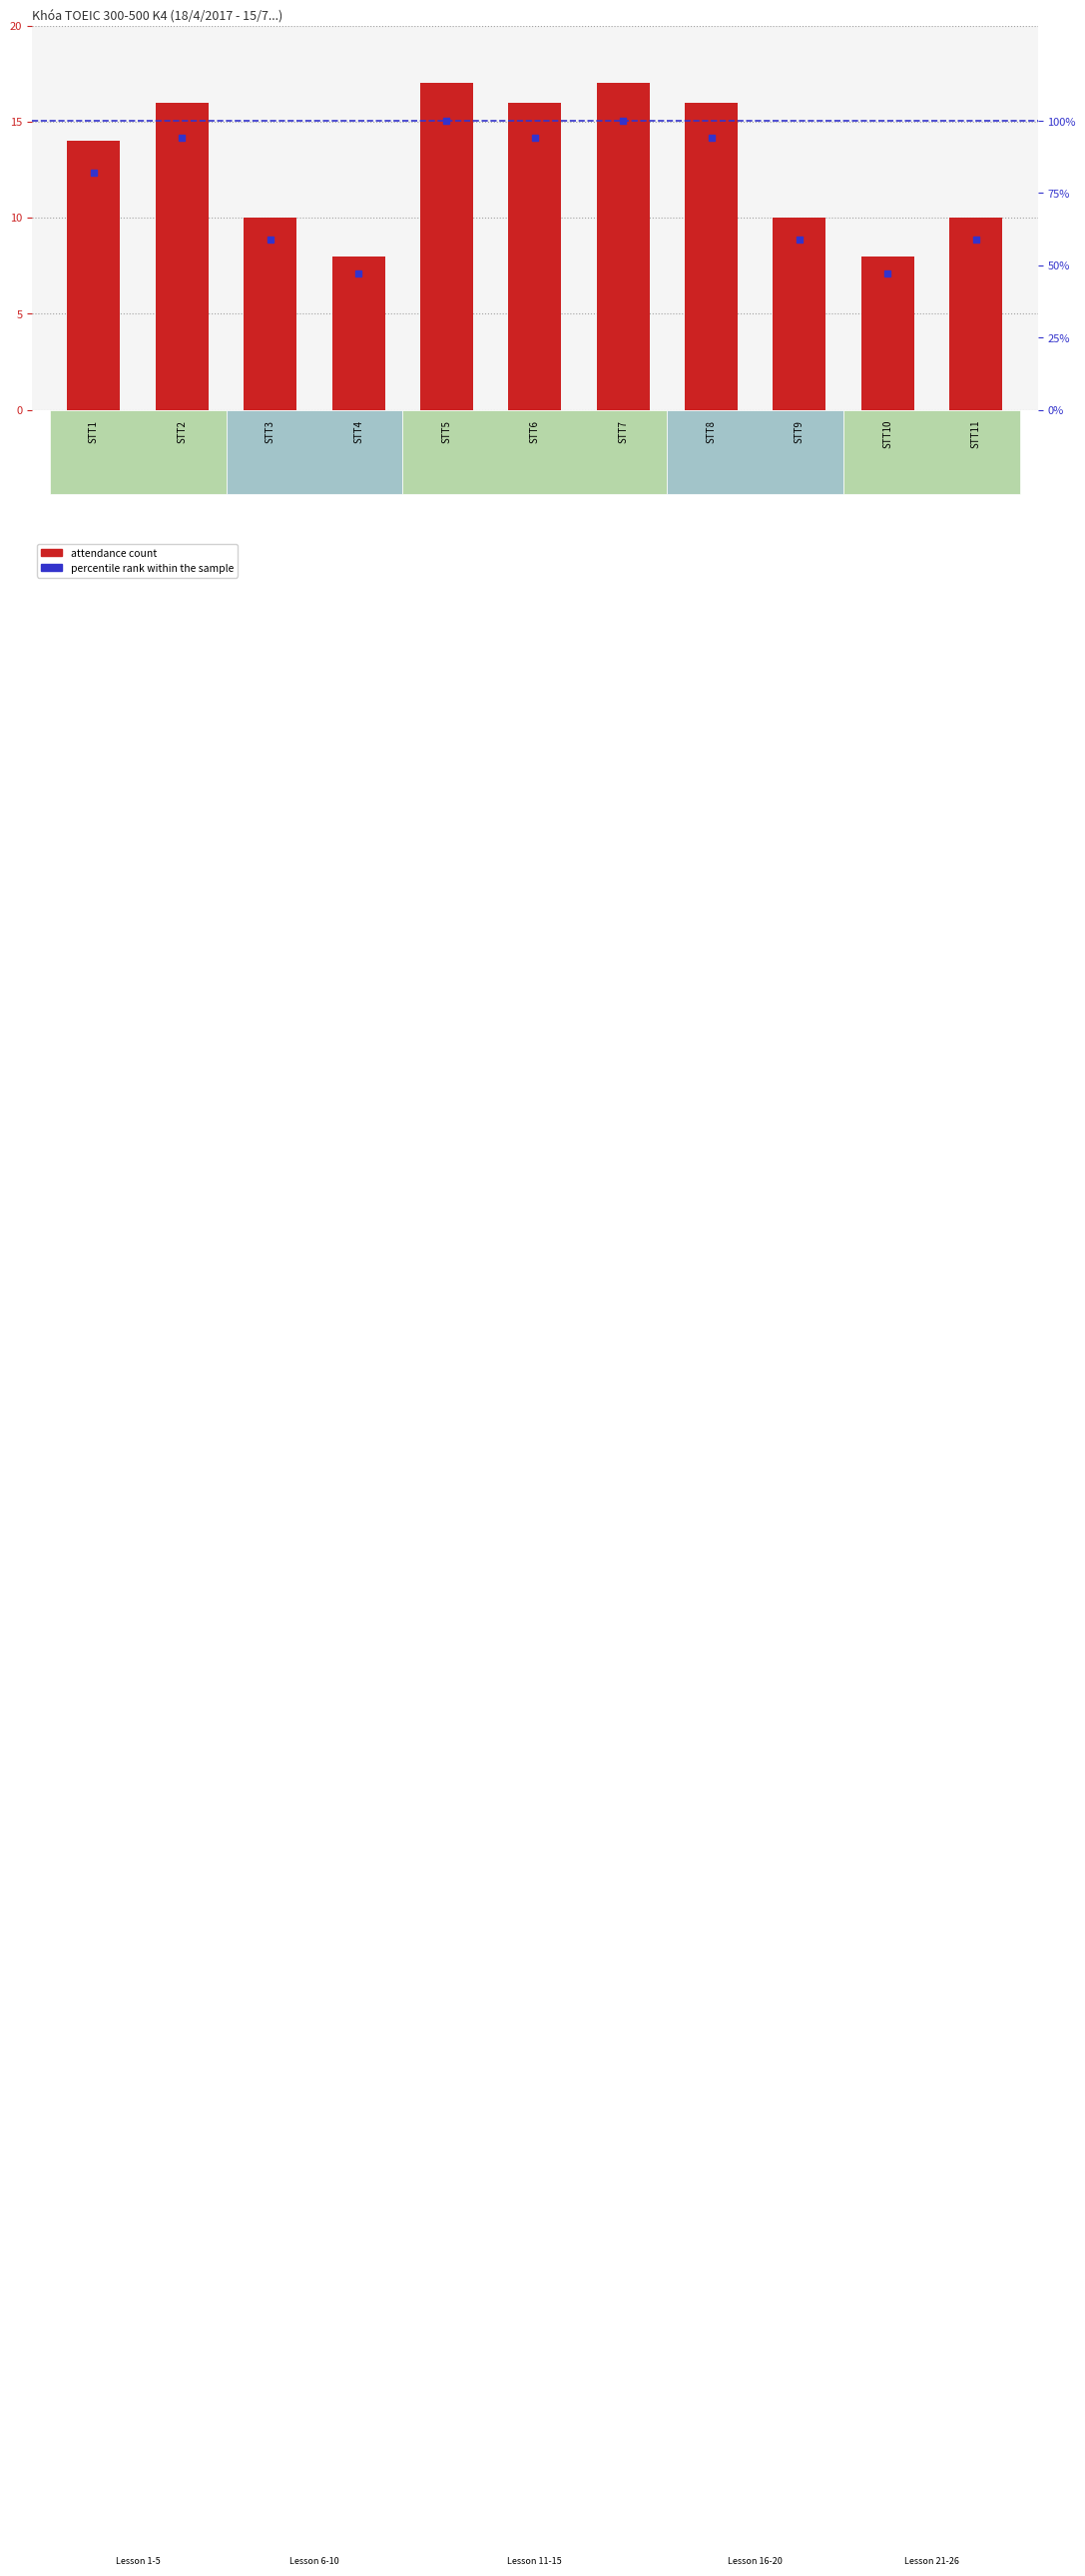

At how many categories does at least one series exceed 63?

6